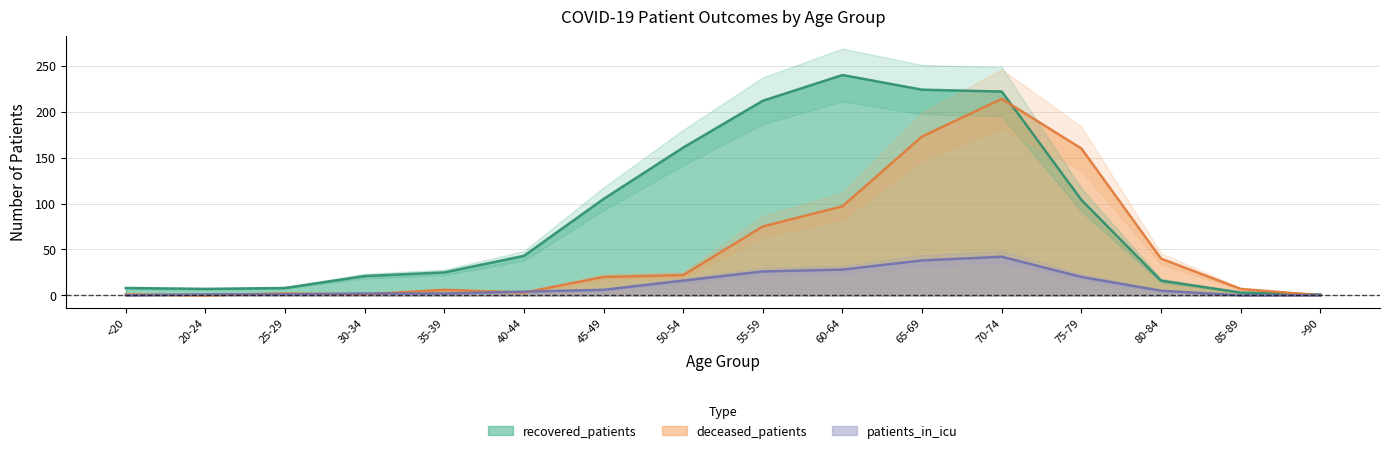

Reading right to left, what are all the values shown in this chart?

recovered_patients: 1	3	16	104	222	224	240	212	161	105	43	25	21	8	7	8
deceased_patients: 0	7	40	160	214	173	97	75	22	20	3	6	1	2	0	1
patients_in_icu: 0	0	5	20	42	38	28	26	16	6	4	2	2	1	1	0